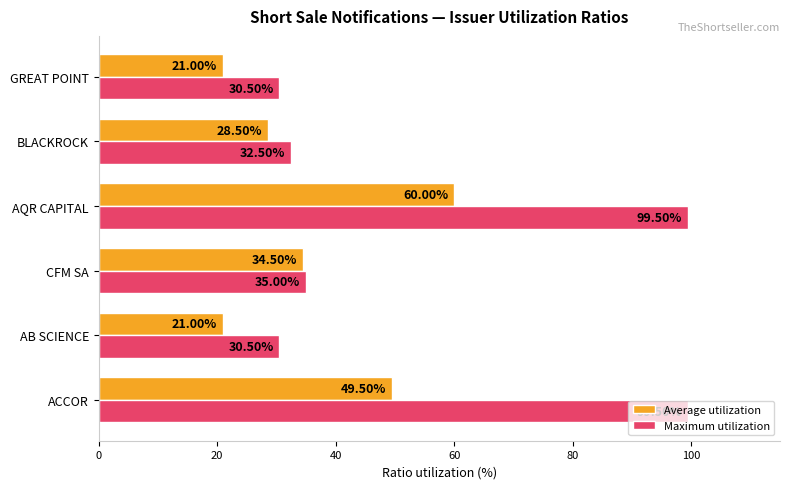

What is the sum of all Average utilization values?

214.5